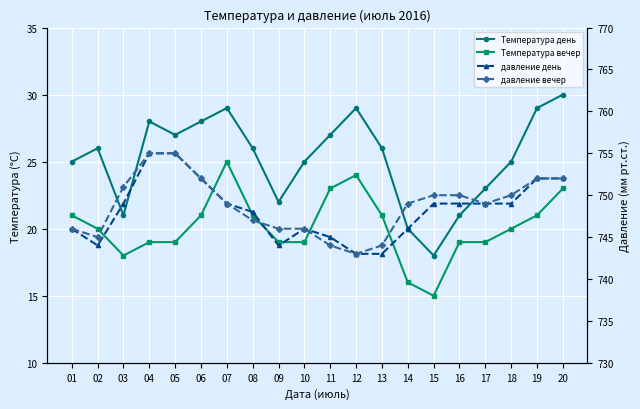

Reading left to right, list all the values displayed in this chart.

Температура день: 01=25	02=26	03=21	04=28	05=27	06=28	07=29	08=26	09=22	10=25	11=27	12=29	13=26	14=20	15=18	16=21	17=23	18=25	19=29	20=30
Температура вечер: 01=21	02=20	03=18	04=19	05=19	06=21	07=25	08=21	09=19	10=19	11=23	12=24	13=21	14=16	15=15	16=19	17=19	18=20	19=21	20=23
давление день: 01=746	02=744	03=749	04=755	05=755	06=752	07=749	08=748	09=744	10=746	11=745	12=743	13=743	14=746	15=749	16=749	17=749	18=749	19=752	20=752
давление вечер: 01=746	02=745	03=751	04=755	05=755	06=752	07=749	08=747	09=746	10=746	11=744	12=743	13=744	14=749	15=750	16=750	17=749	18=750	19=752	20=752